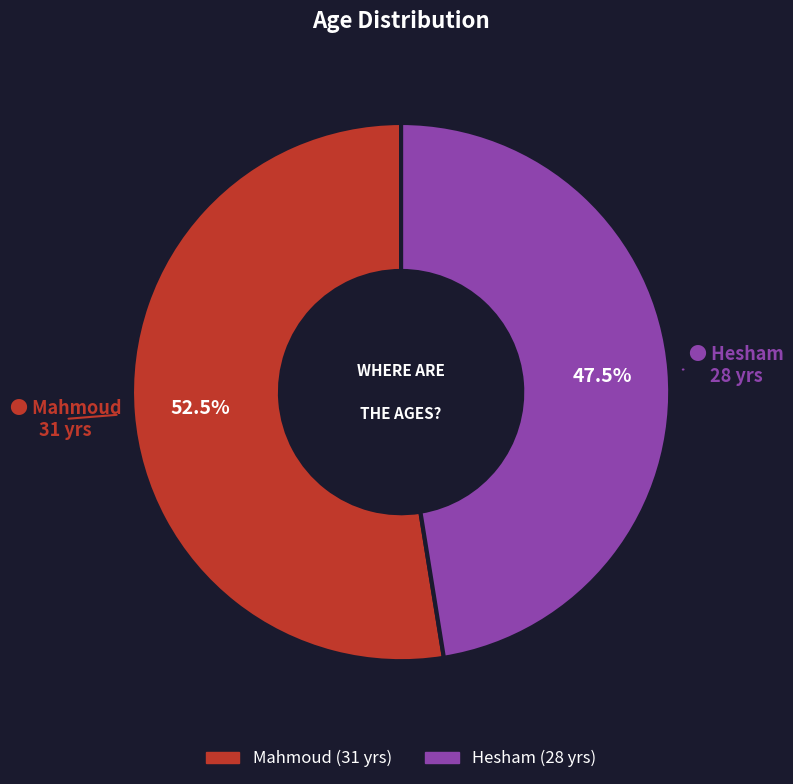

What percentage is NOT represented by Hesham?

52.5%